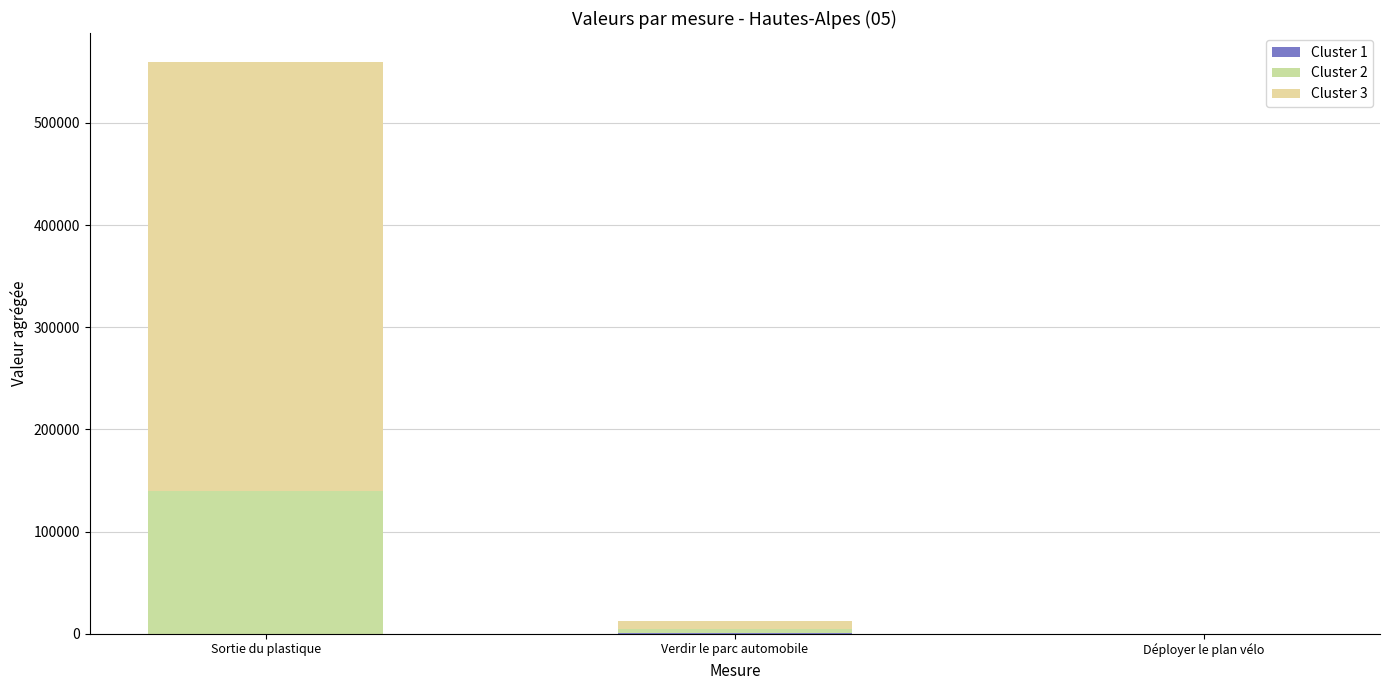

Count the number of data series in this chart.

3